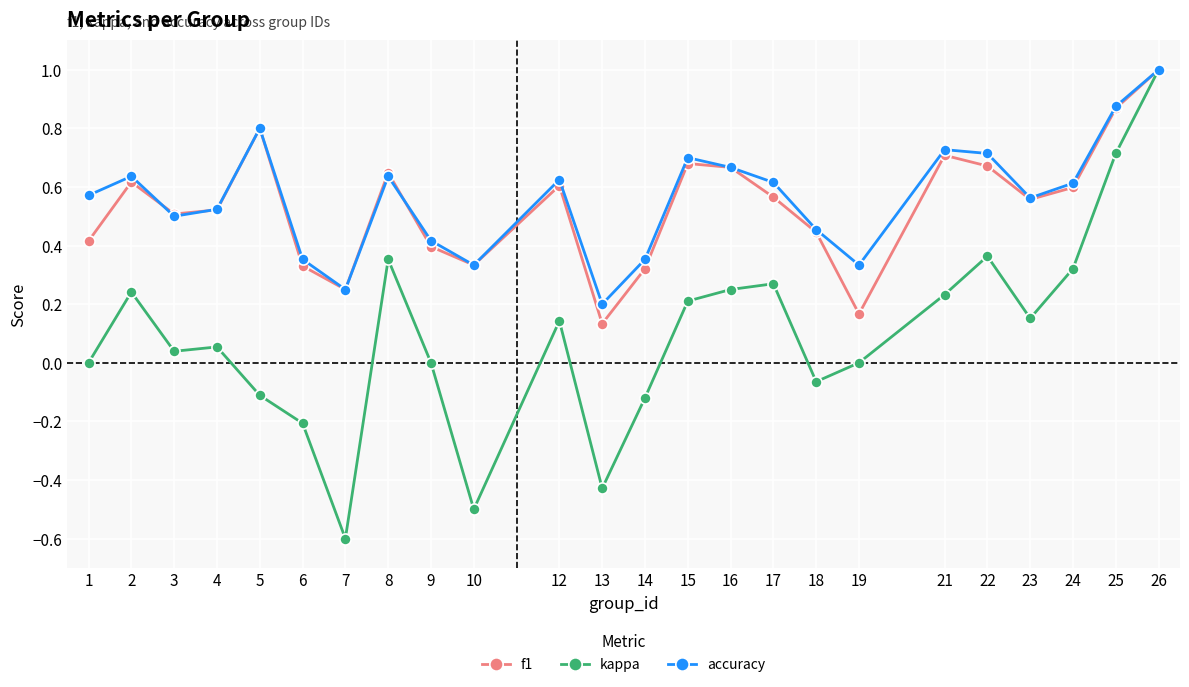

At 2, list the series in order from smallest to largest.

kappa, f1, accuracy